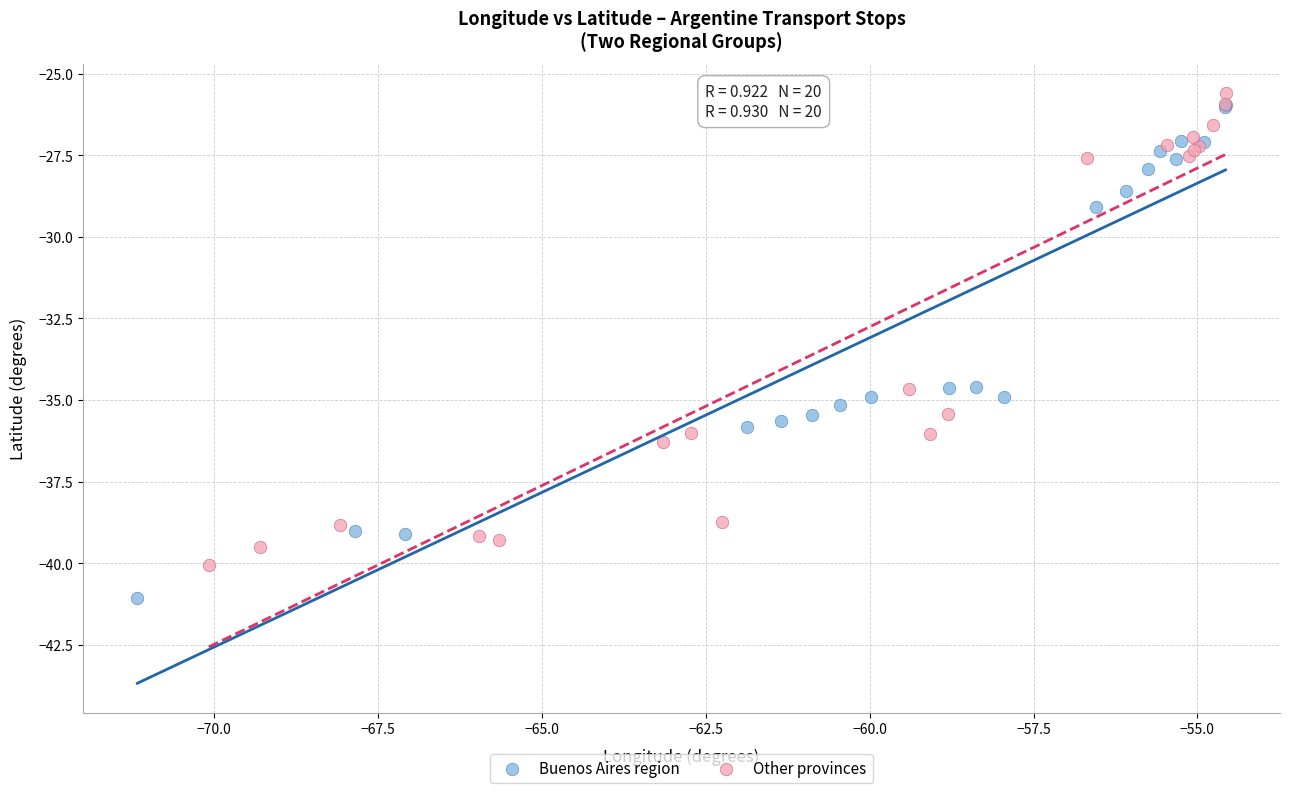

Which series has the largest Y range (max minus min)?

Buenos Aires region